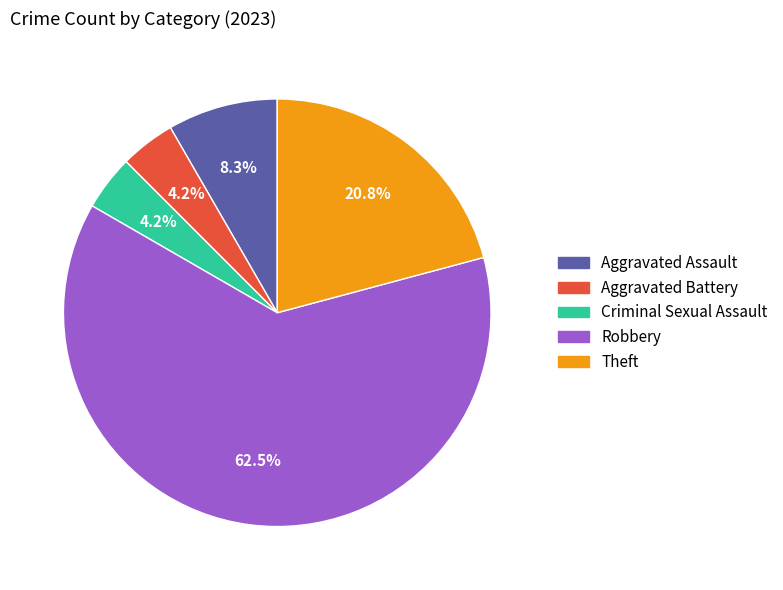

Combined, what portion of the pie is Criminal Sexual Assault and Aggravated Assault?

12.5%